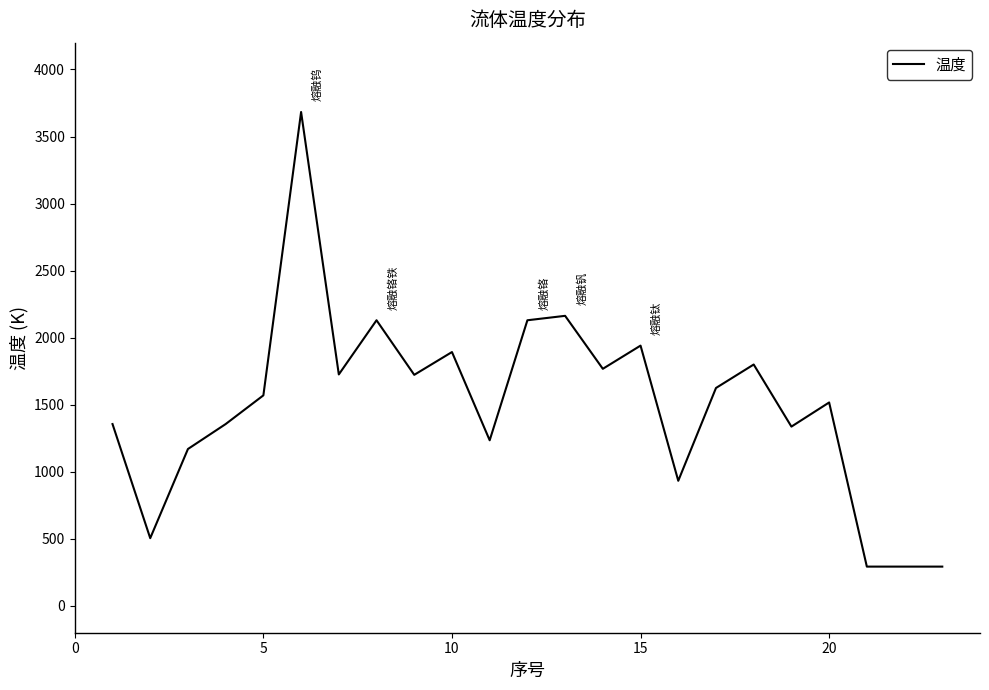

True or false: the data has more than 0 interior local peaks.

True